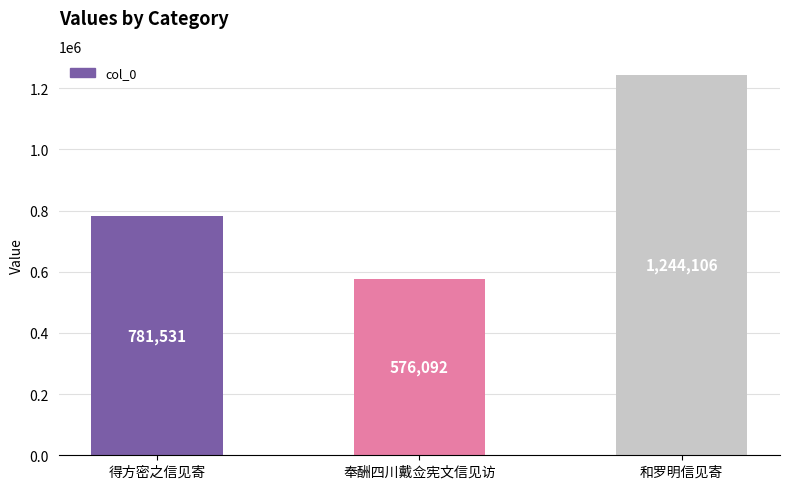

Count the values in the range 576092 to 1244106.

3